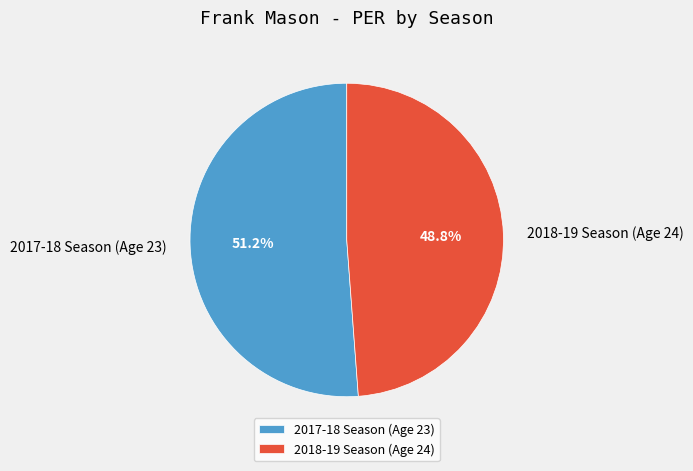

Between 2017-18 Season (Age 23) and 2018-19 Season (Age 24), which is larger?

2017-18 Season (Age 23)